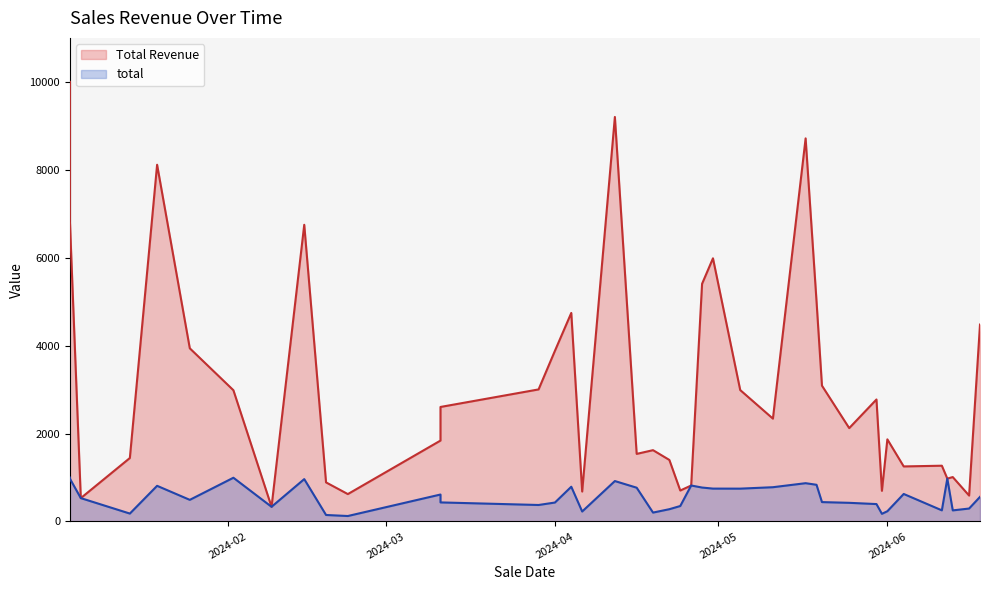

Rank the series at 2024-04-19 from highest to lowest value.

Total Revenue, total